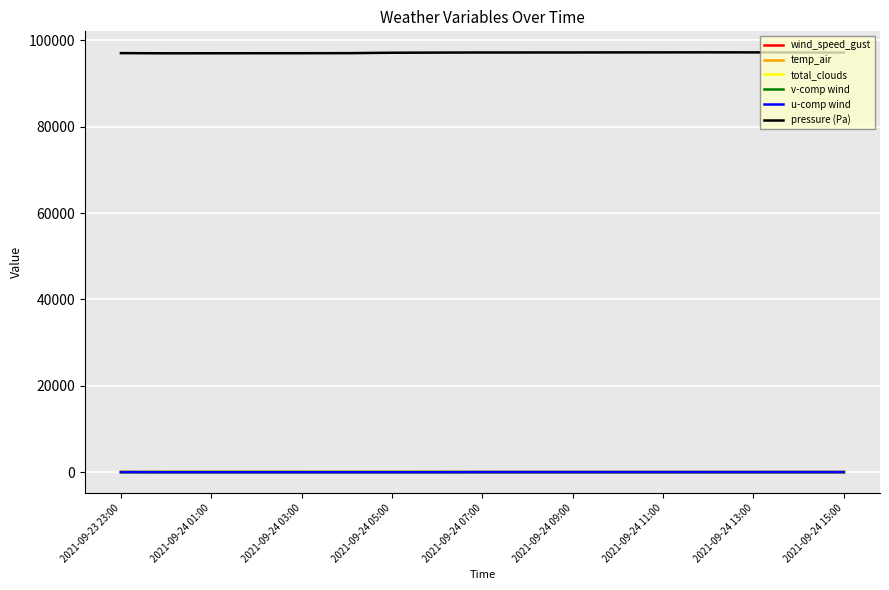

True or false: pressure (Pa) and v-comp wind intersect in this chart.

False